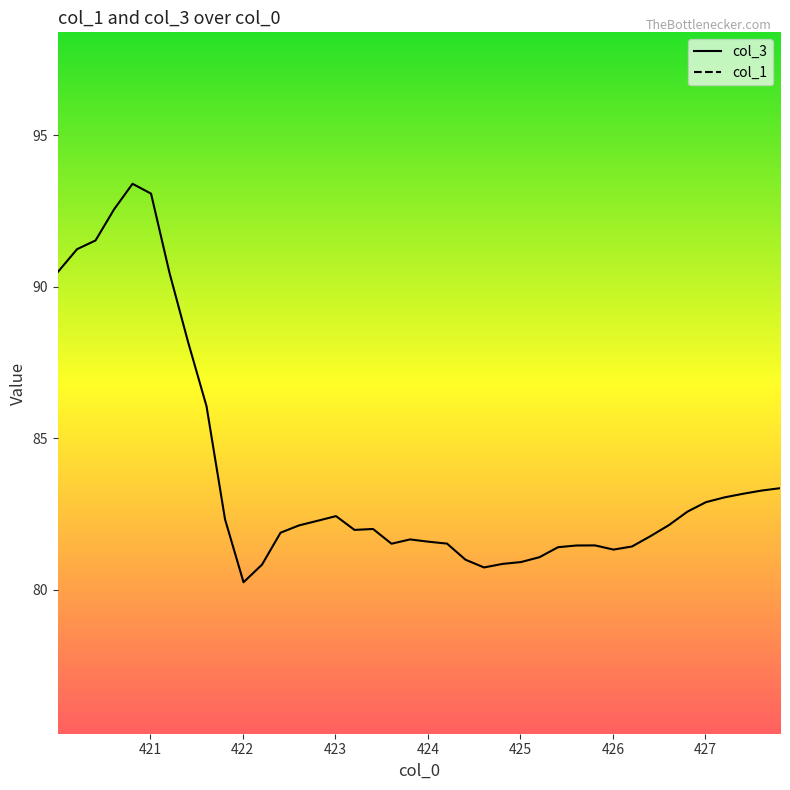

What are all the series names shown in the legend?

col_3, col_1